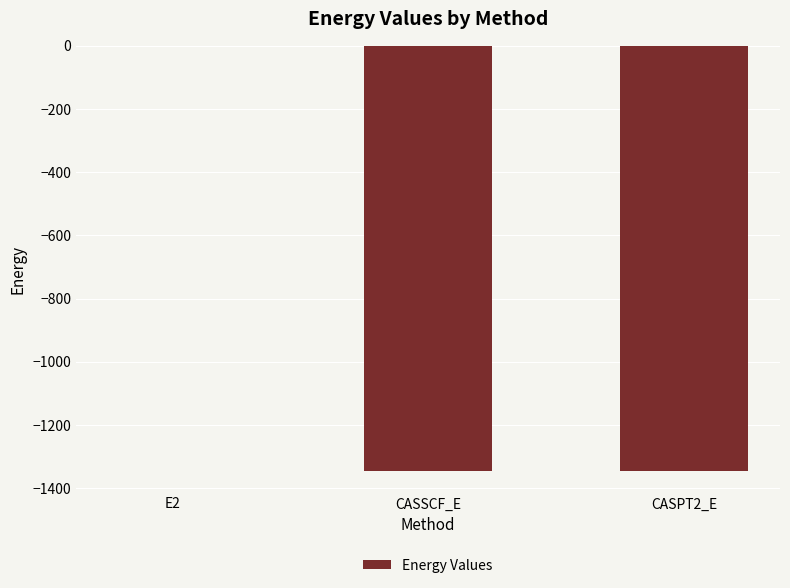

Which category has the highest value across all series?

E2